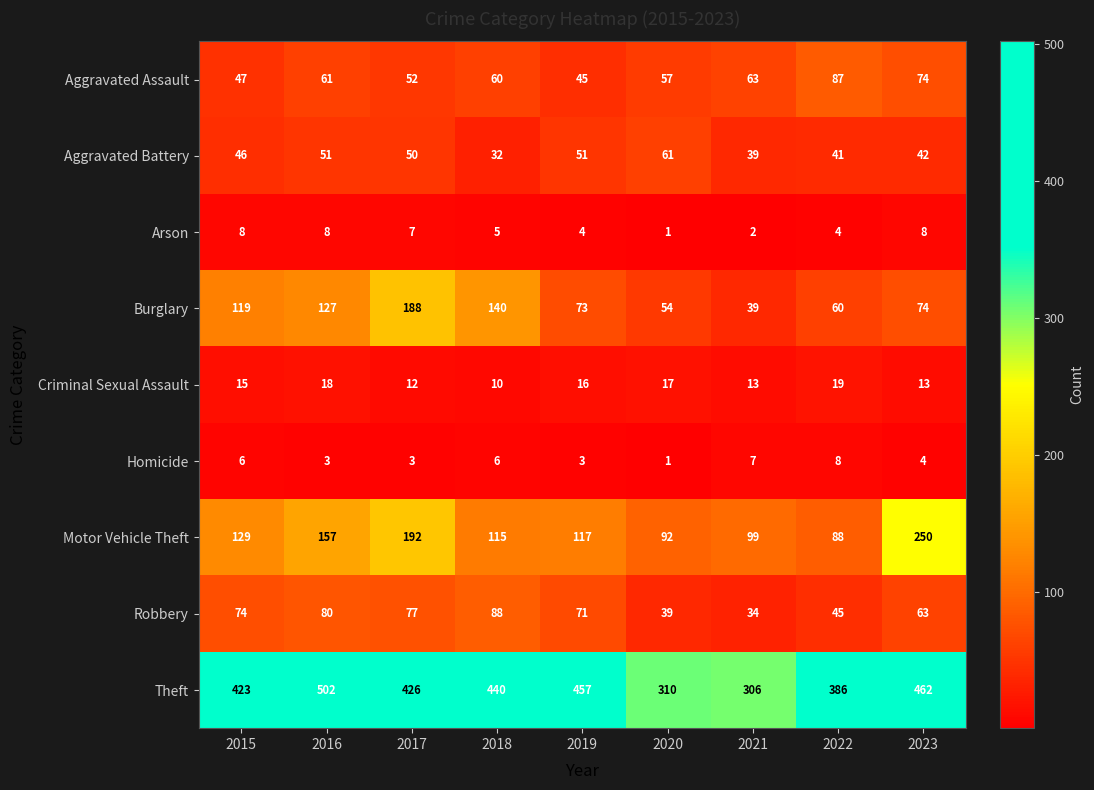

At 2018, list the series in order from largest to smallest.

Theft, Burglary, Motor Vehicle Theft, Robbery, Aggravated Assault, Aggravated Battery, Criminal Sexual Assault, Homicide, Arson